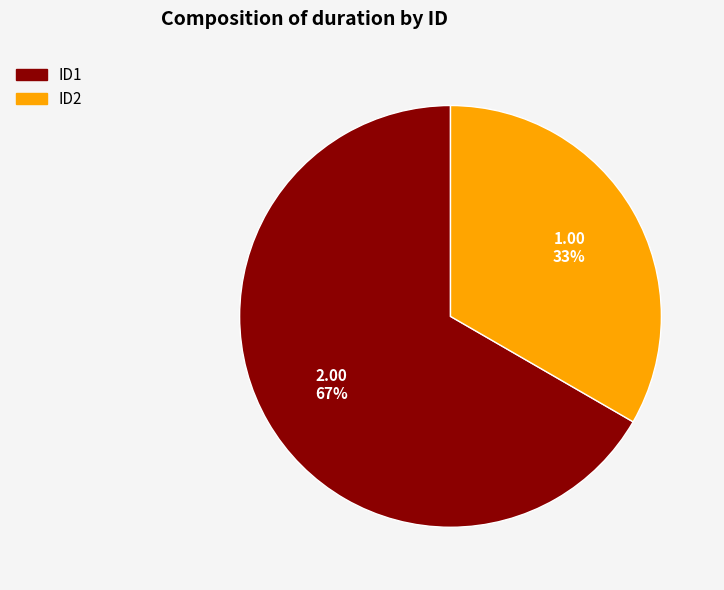

How many segments does this pie chart have?

2